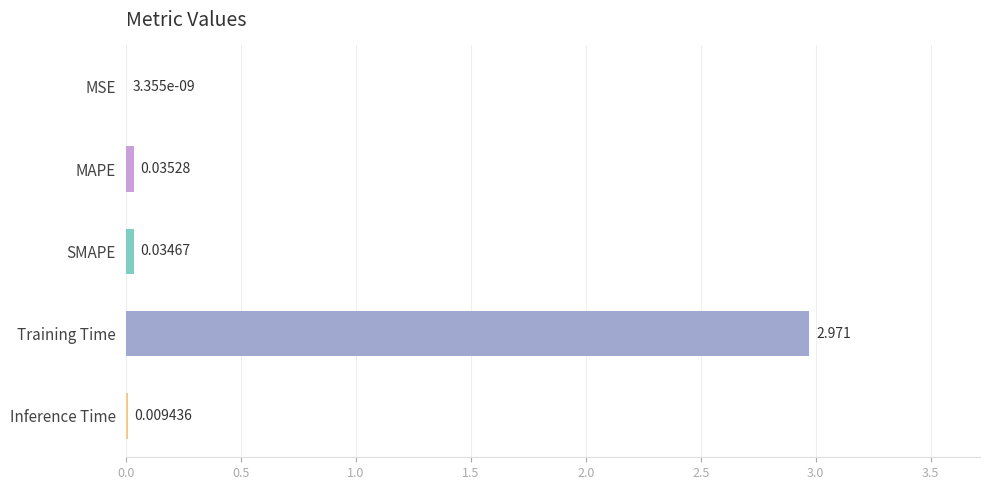

At which category does the chart reach its peak across all series?

Training Time